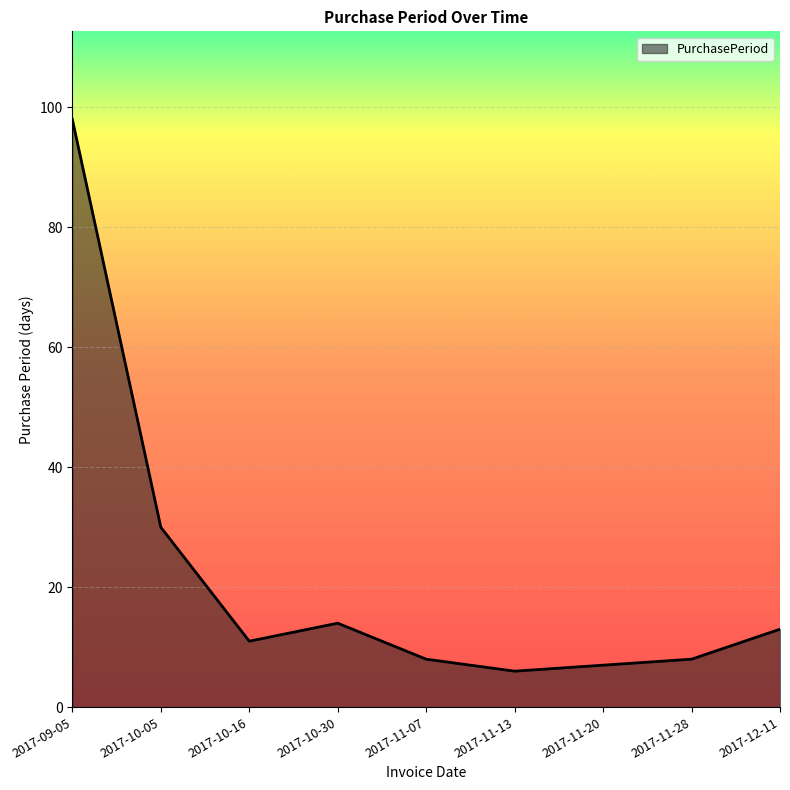

What is the maximum value shown in the chart?

98